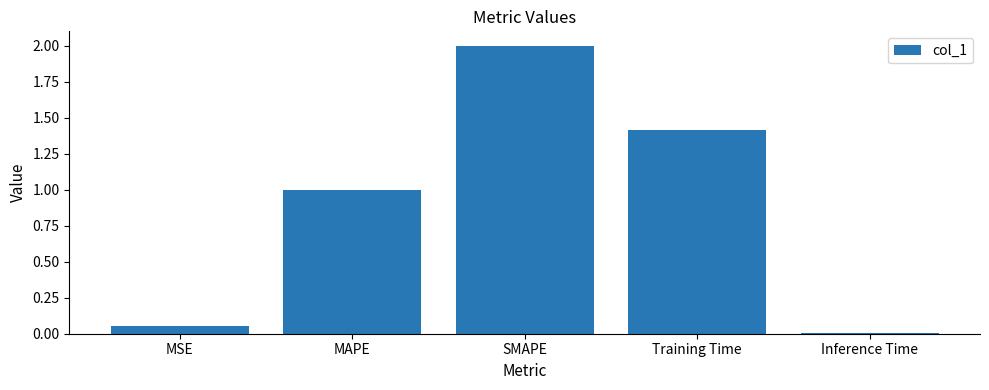

Rank the categories by value from highest to lowest.

SMAPE, Training Time, MAPE, MSE, Inference Time